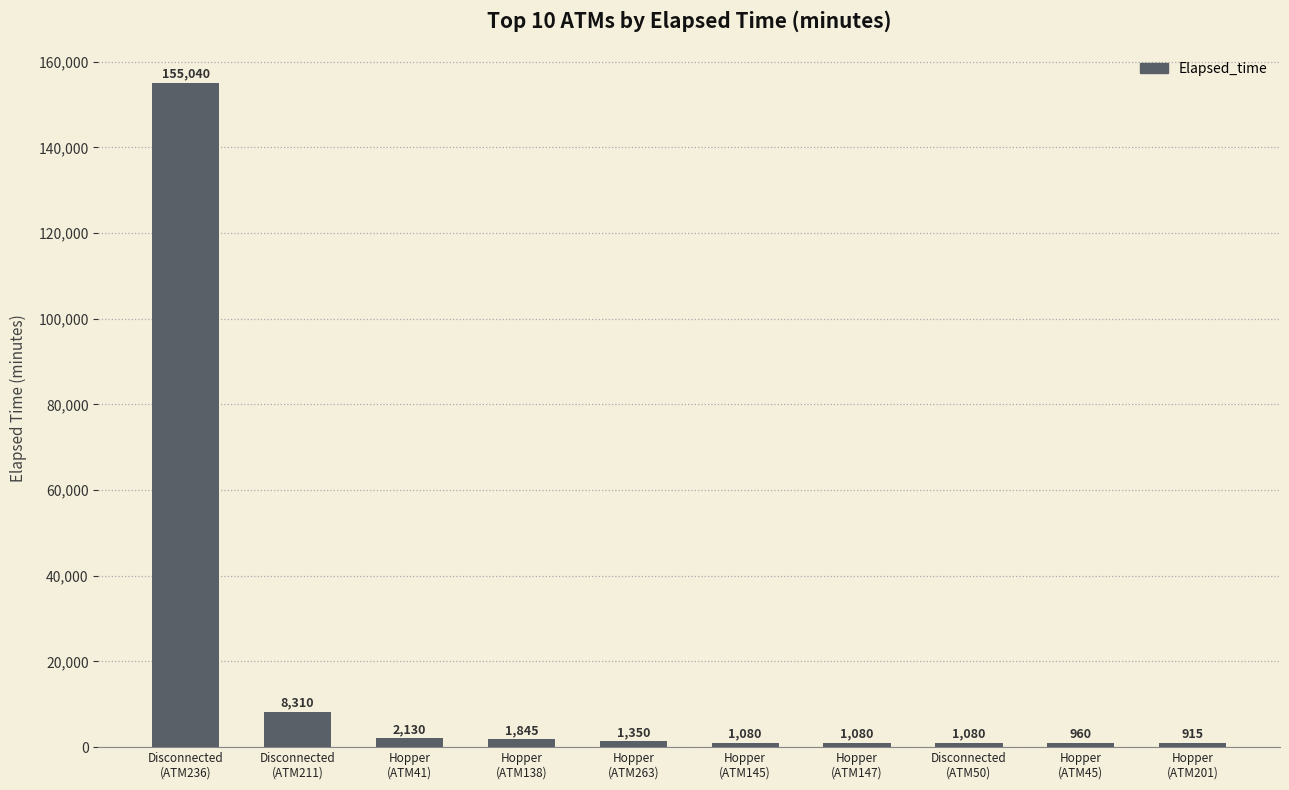

What is the smallest value displayed?

915